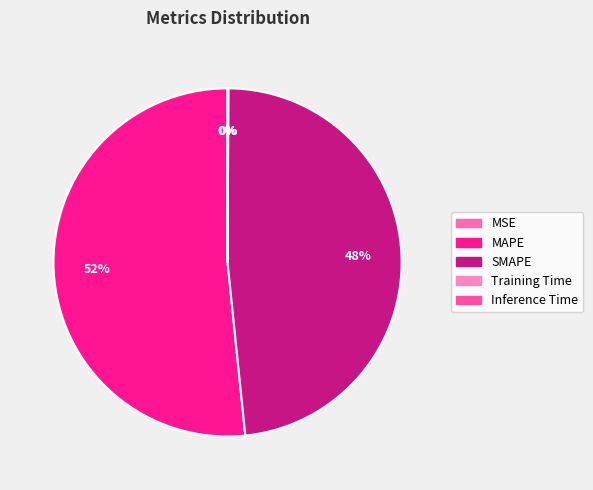

Between Inference Time and MSE, which is larger?

Inference Time